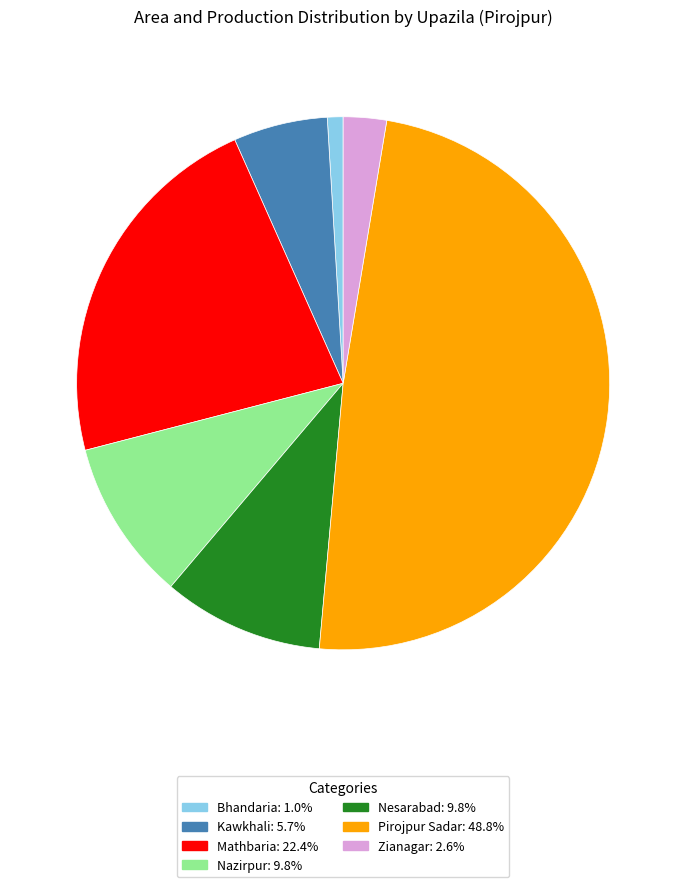

Combined, do Kawkhali and Zianagar account for over 50%?

No